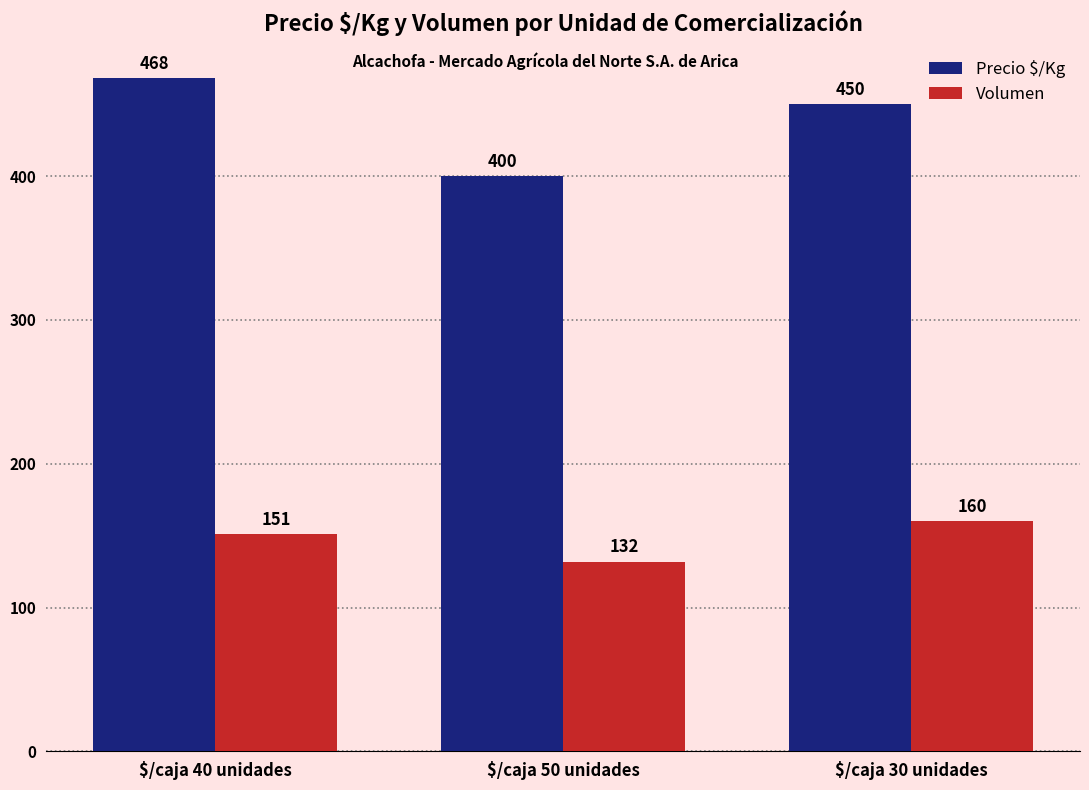

Which series changed the most between $/caja 40 unidades and $/caja 50 unidades?

Precio $/Kg